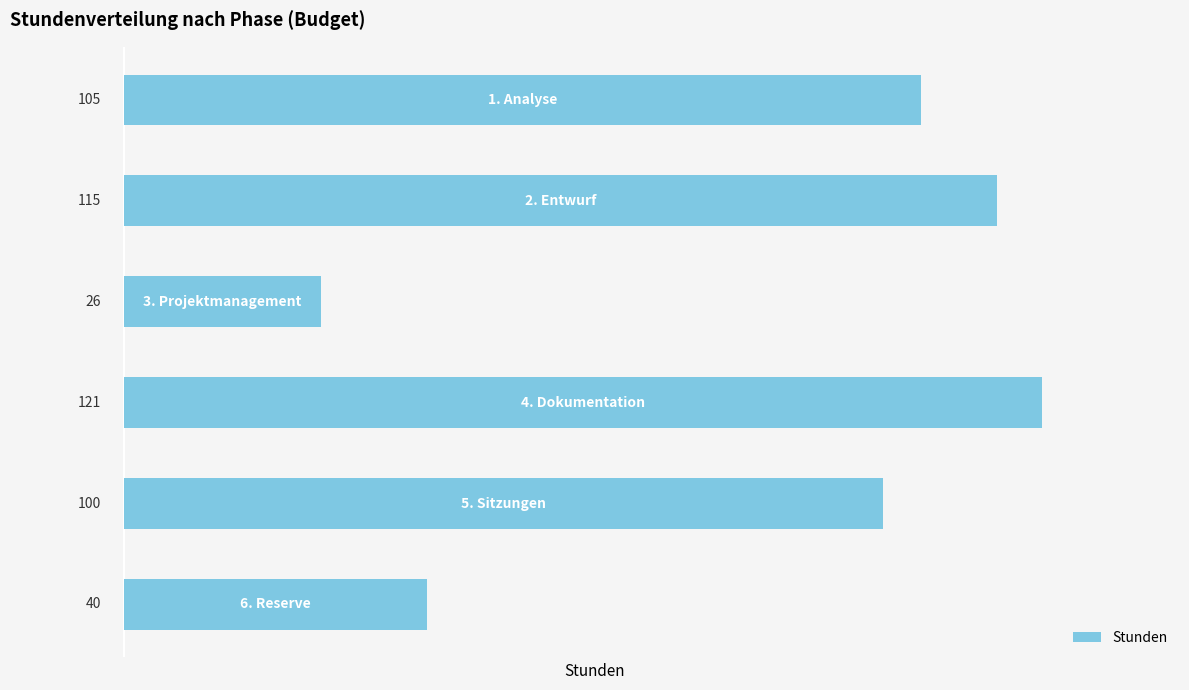

How many distinct data groups are displayed?

1